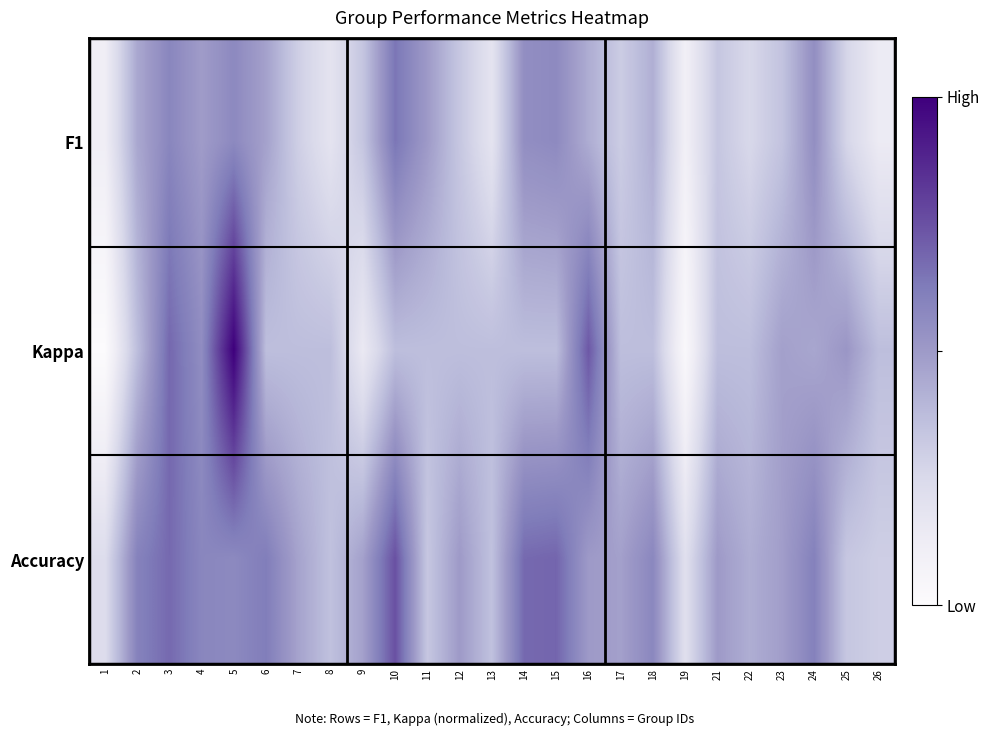

Reading left to right, transcribe all the data shown in this chart.

F1: 1=0.1	2=0.5	3=0.6	4=0.5	5=0.6	6=0.5	7=0.3	8=0.2	9=0.3	10=0.6	11=0.5	12=0.3	13=0.2	14=0.6	15=0.6	16=0.4	17=0.3	18=0.4	19=0.1	21=0.3	22=0.3	23=0.3	24=0.5	25=0.3	26=0.1
Kappa: 1=0.0	2=0.4	3=0.7	4=0.6	5=1.0	6=0.4	7=0.4	8=0.4	9=0.2	10=0.4	11=0.4	12=0.4	13=0.4	14=0.4	15=0.4	16=0.7	17=0.4	18=0.4	19=0.0	21=0.4	22=0.4	23=0.5	24=0.5	25=0.5	26=0.4
Accuracy: 1=0.2	2=0.6	3=0.7	4=0.6	5=0.6	6=0.6	7=0.5	8=0.4	9=0.5	10=0.8	11=0.3	12=0.5	13=0.4	14=0.7	15=0.7	16=0.5	17=0.5	18=0.6	19=0.2	21=0.5	22=0.4	23=0.5	24=0.6	25=0.3	26=0.3